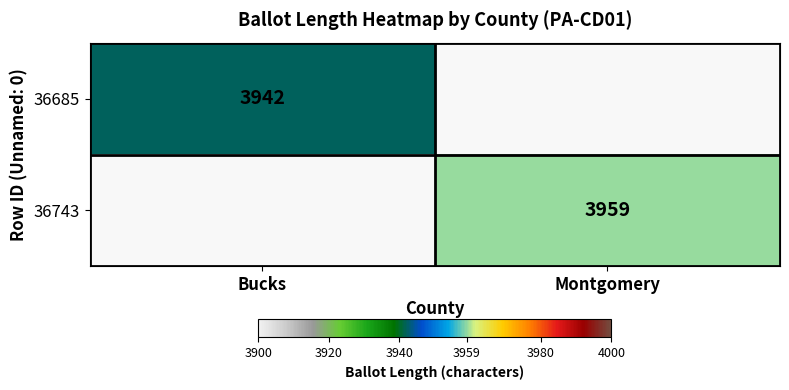

Which category has the highest value across all series?

Montgomery